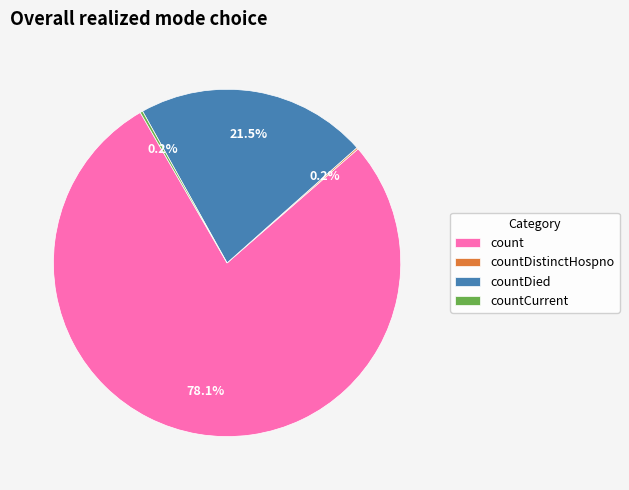

How much of the chart is everything except countDied?

78.5%